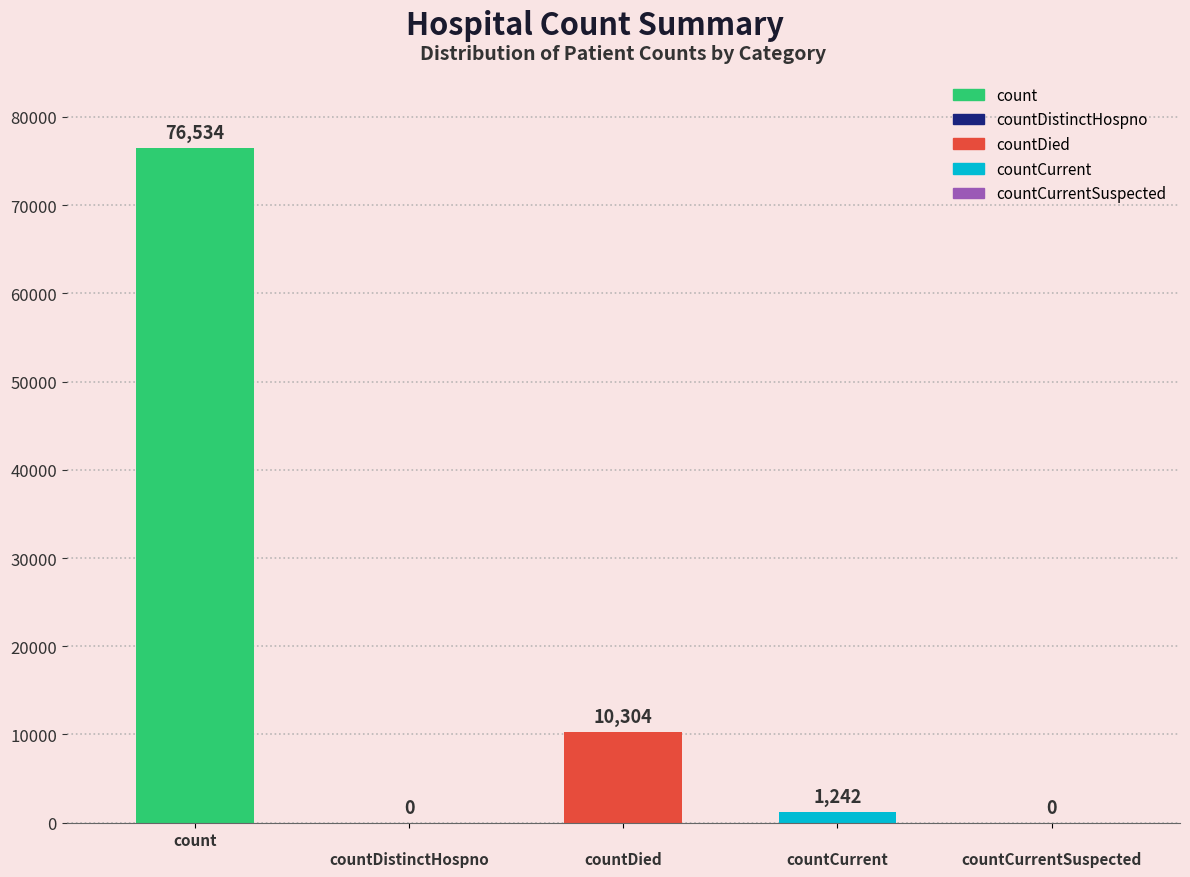

What is the greatest value displayed?

76534